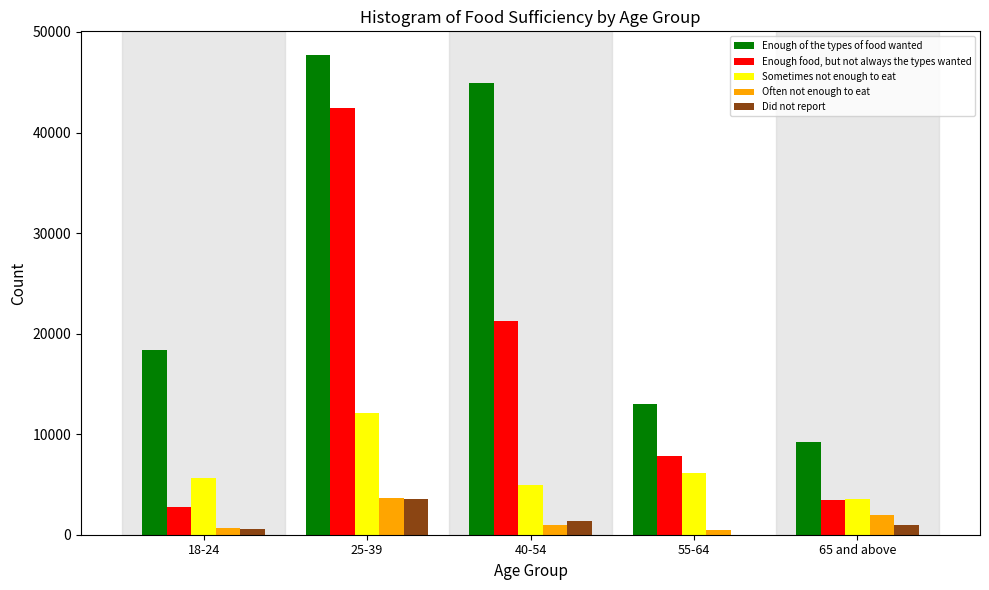

Between 25-39 and 40-54, which series saw the biggest shift?

Enough food, but not always the types wanted